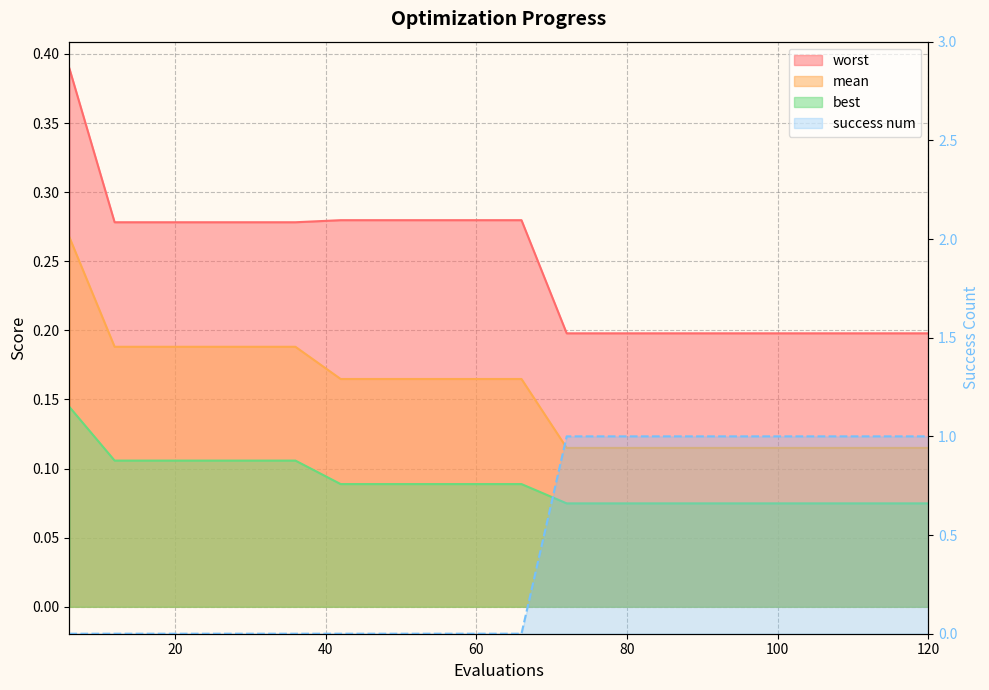

True or false: best and worst intersect in this chart.

False